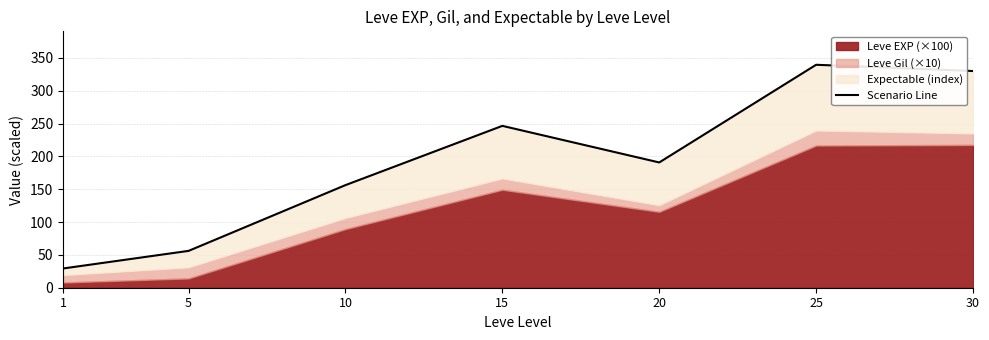

What is the average value?

192.6